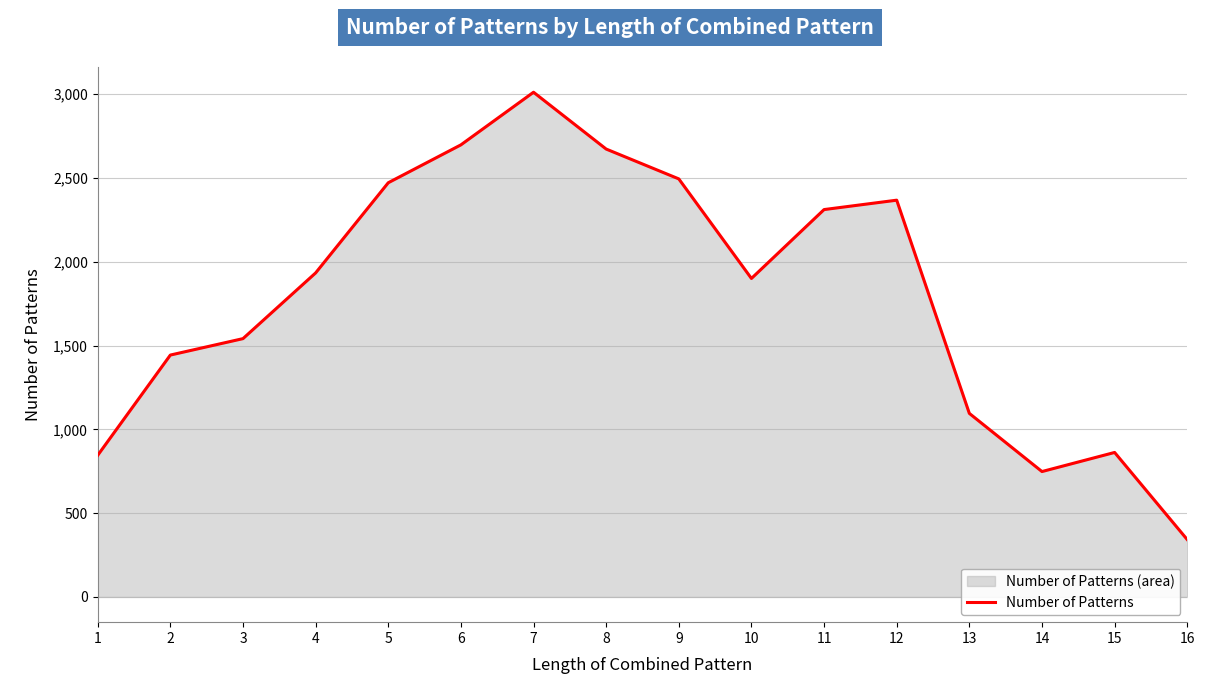

How many data points are above 1933?

7